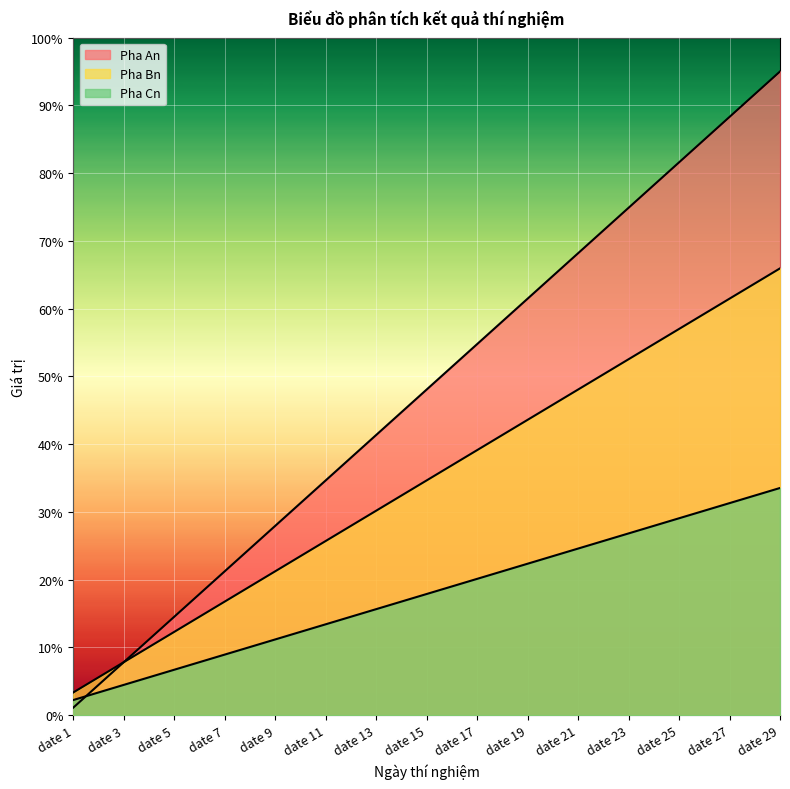

At which label does Pha Cn first exceed 17?

date 15